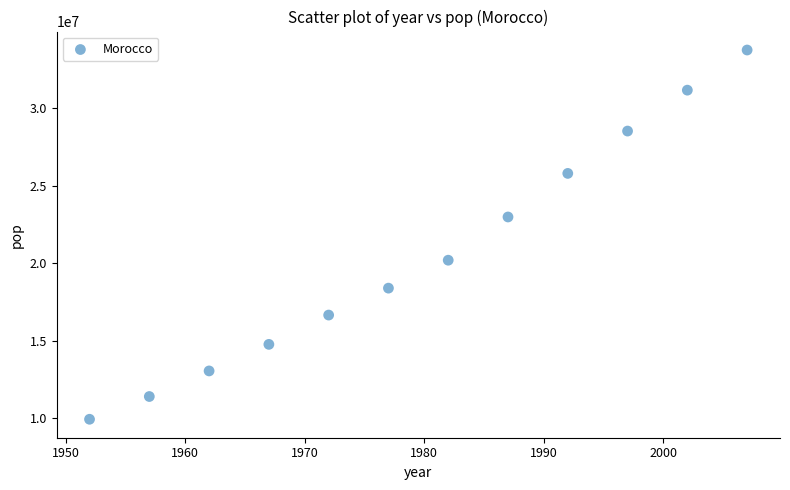

What is the range of Y values (max minus min)?

23817958